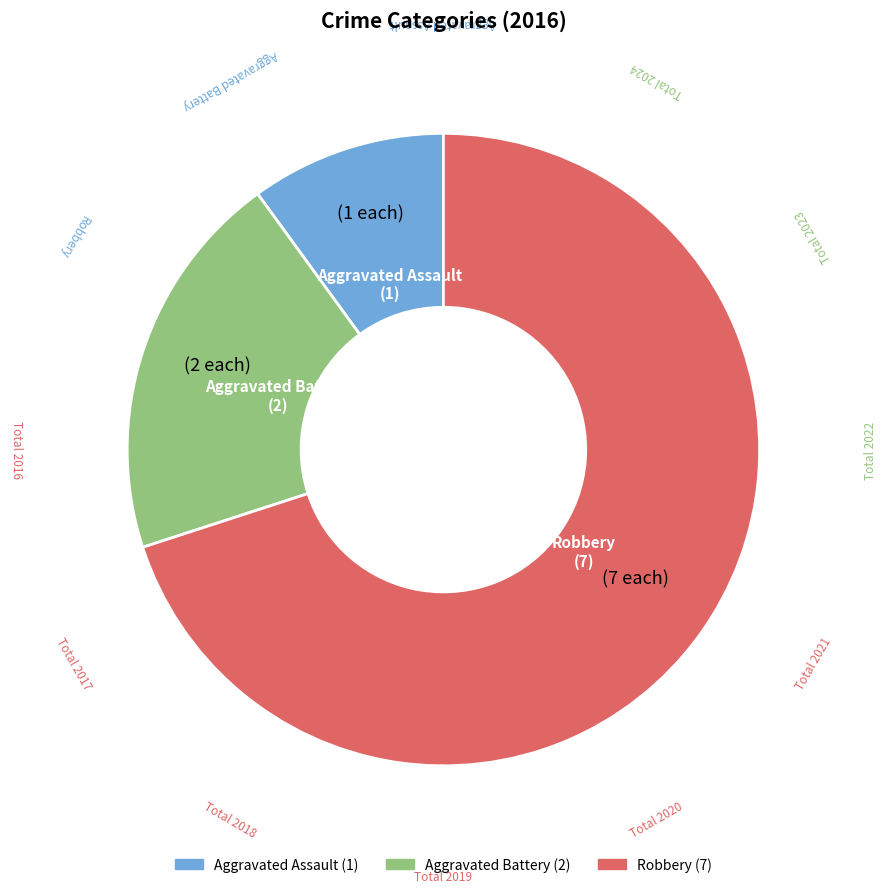

Count the number of slices in the pie.

3